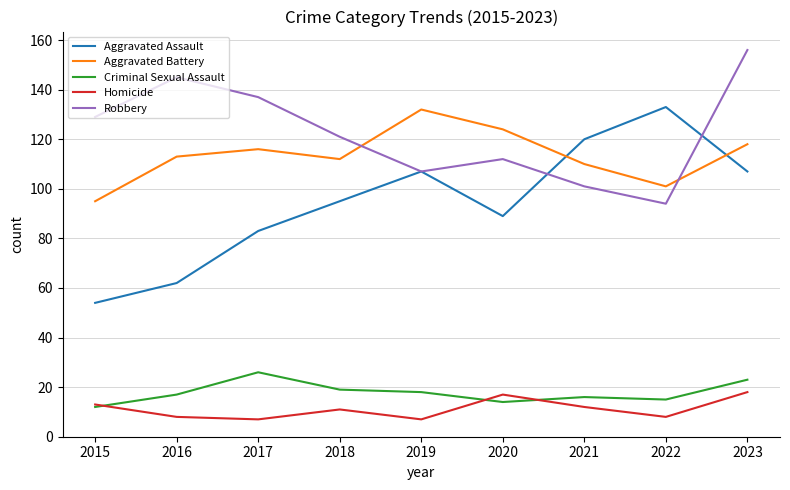

The value of Aggravated Battery at 2021 is 55. True or false?

False